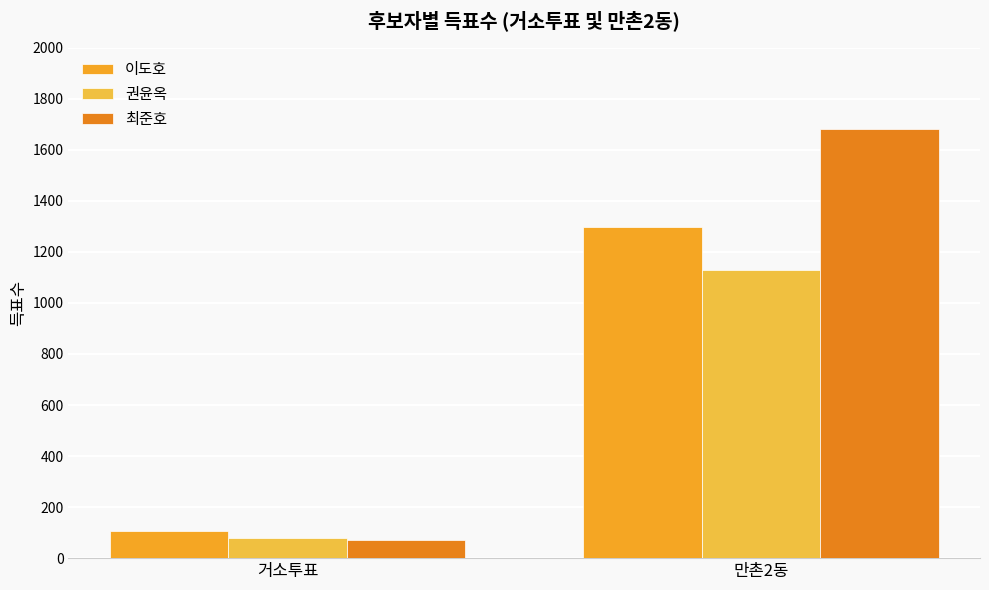

At which label is 이도호 closest to 701?

거소투표